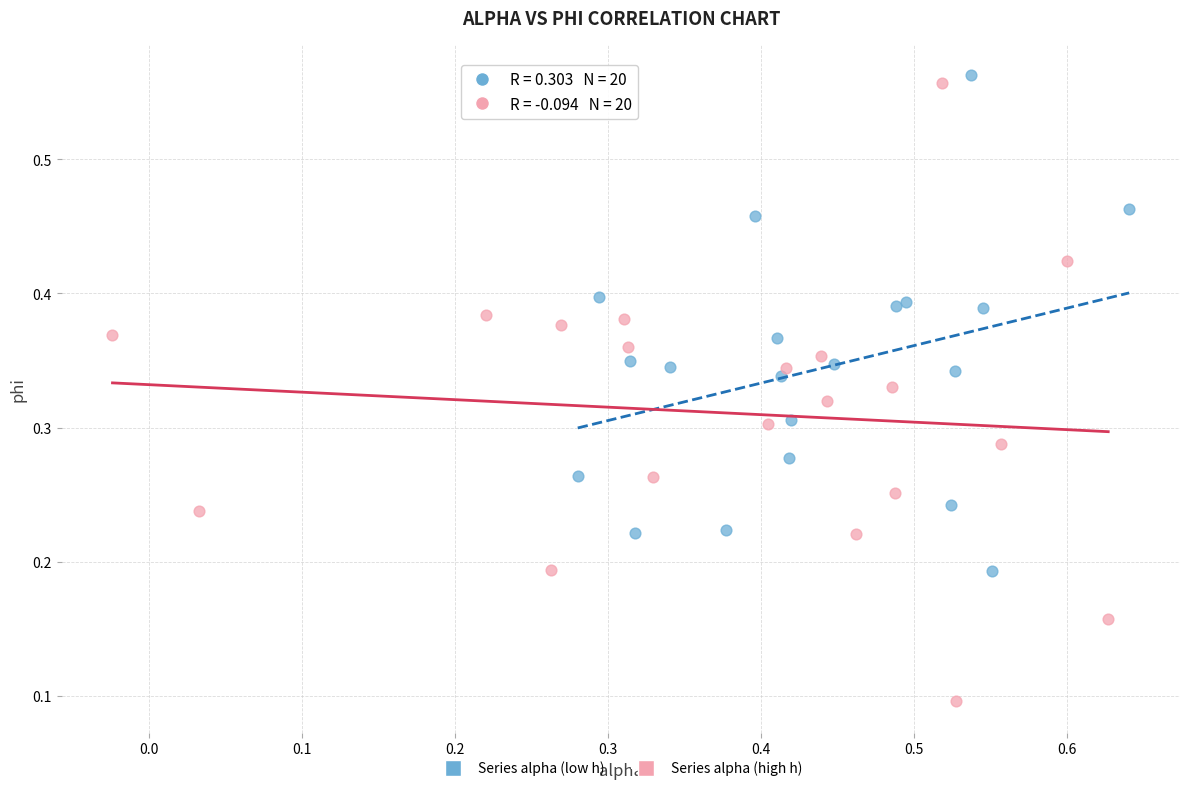

What are all the series names shown in the legend?

Series alpha (low h), Series alpha (high h)